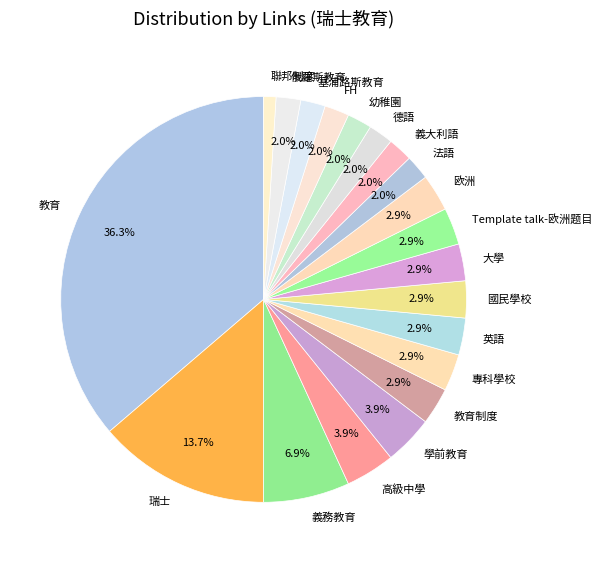

Count the number of slices in the pie.

20